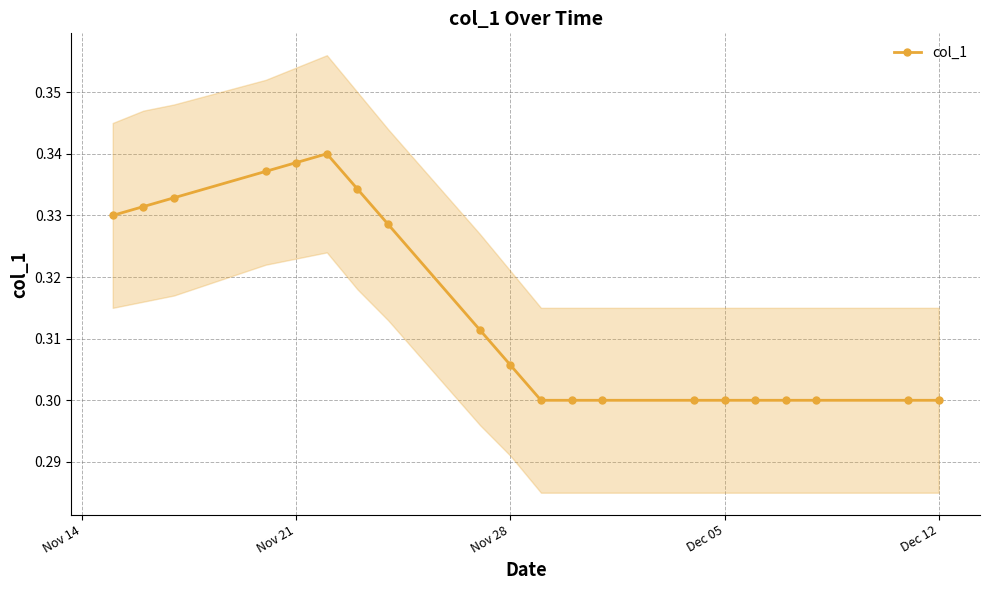

True or false: col_1 has more than 0 interior local peaks.

True